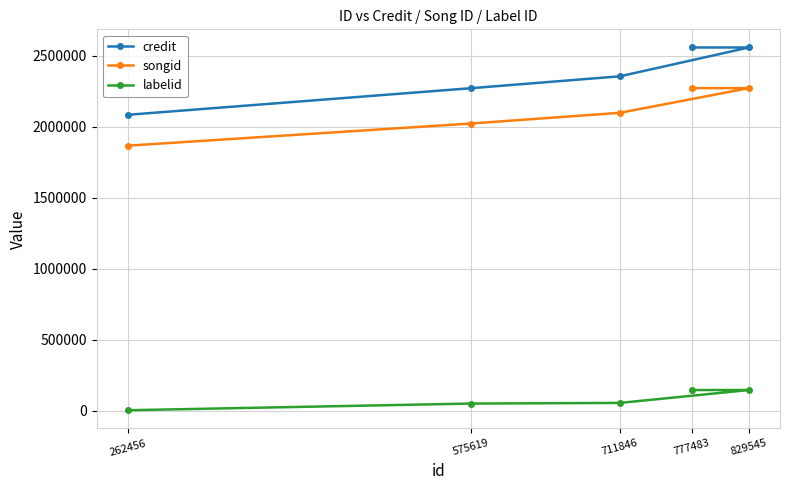

What is the total value across all series at 711846?

4508035